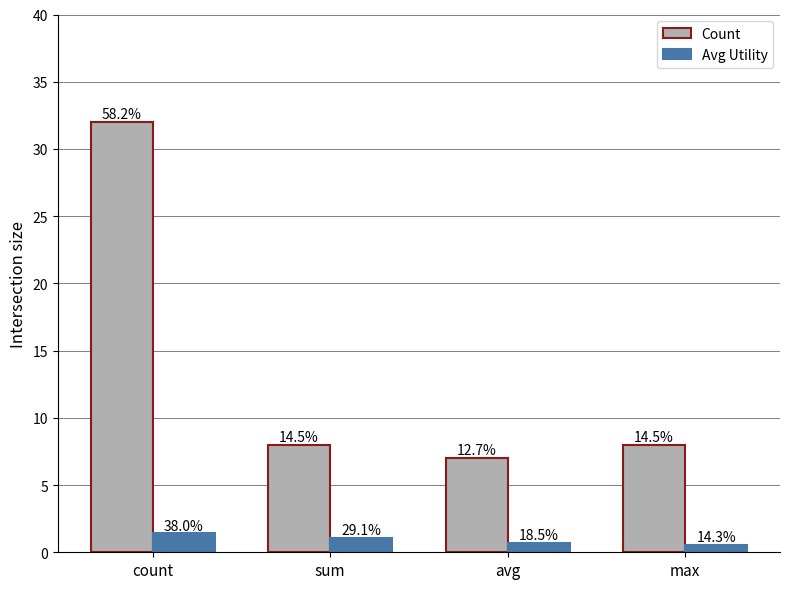

How many groups of bars are there?

4